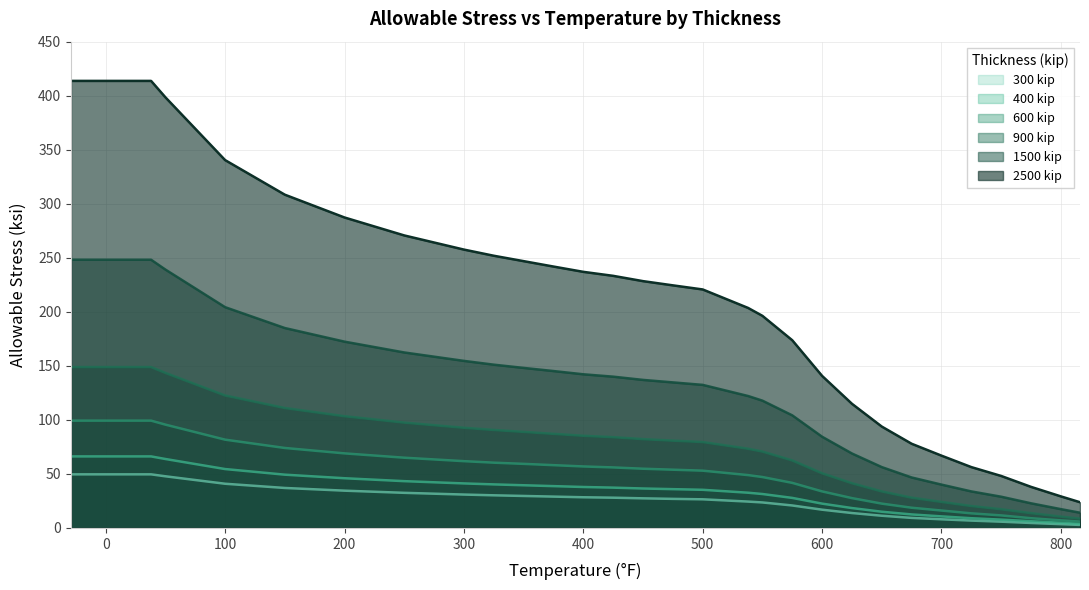

Rank the series by their maximum value, from highest to lowest.

2500 kip, 1500 kip, 900 kip, 600 kip, 400 kip, 300 kip